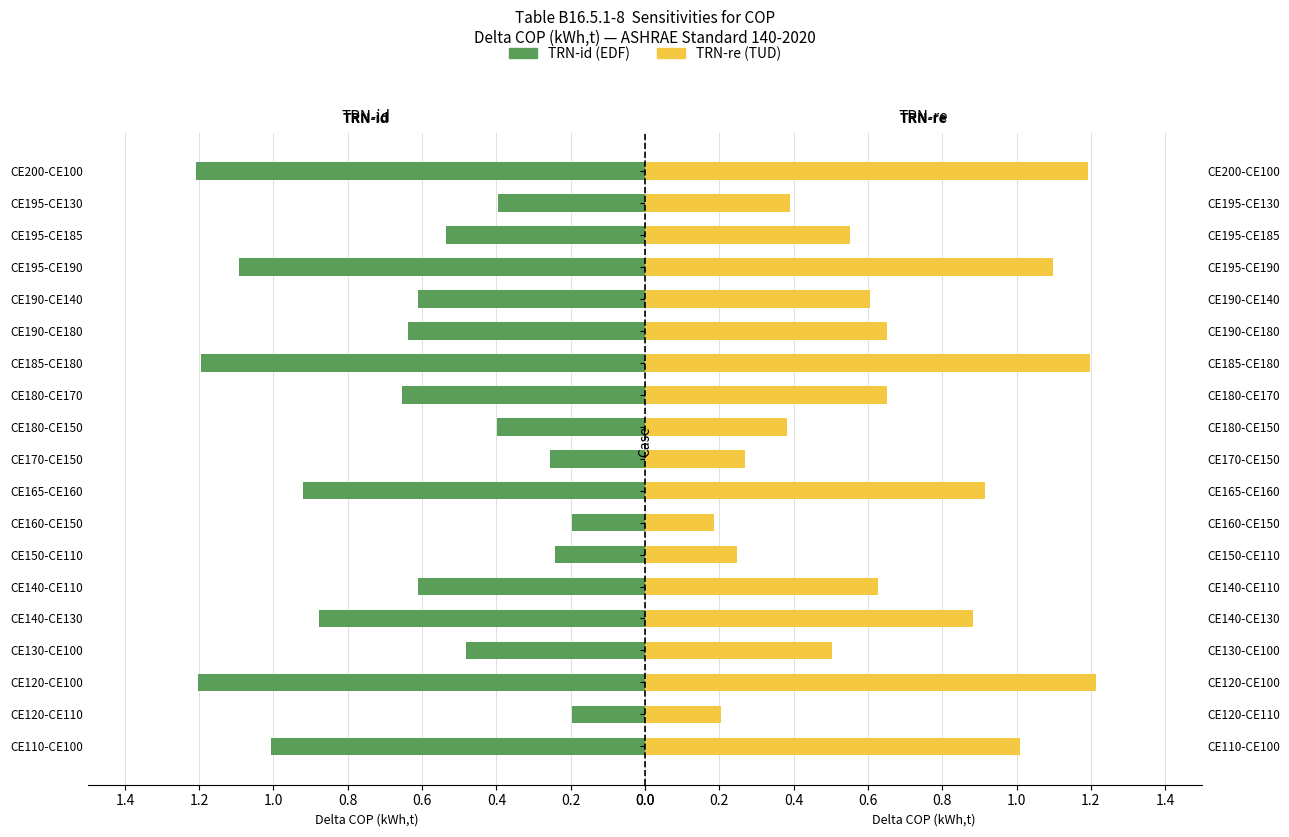

Rank the series by their average value, from lowest to highest.

TRN-id, TRN-re